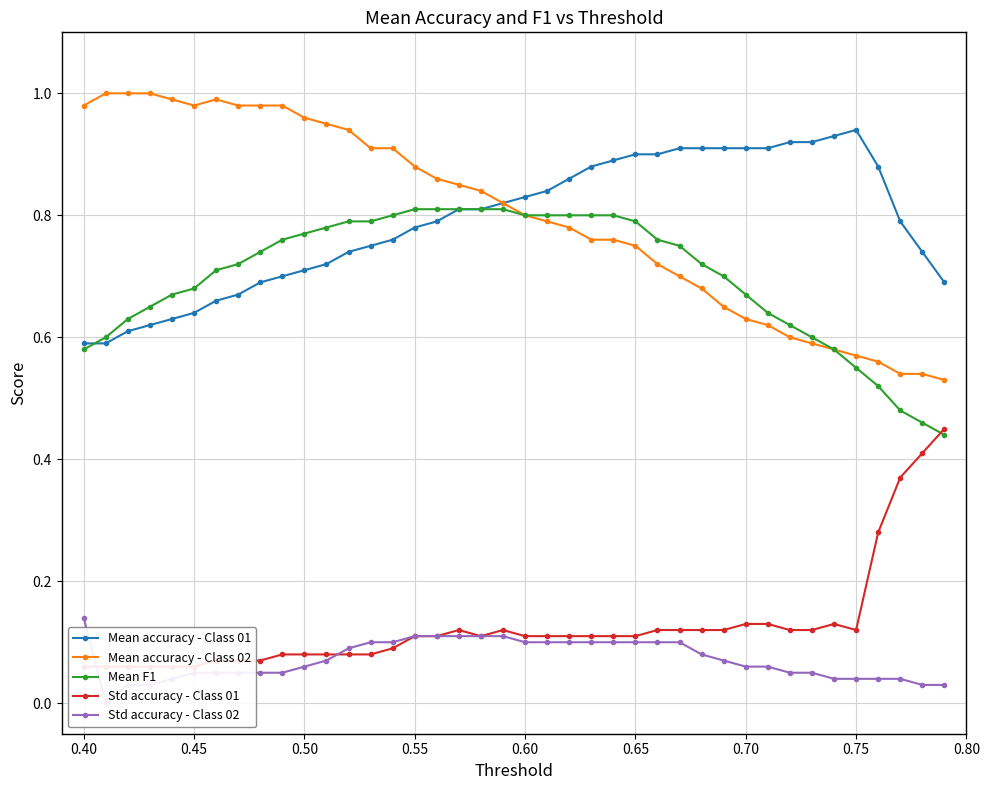

How many Mean F1 values are between 0 and 1?

40